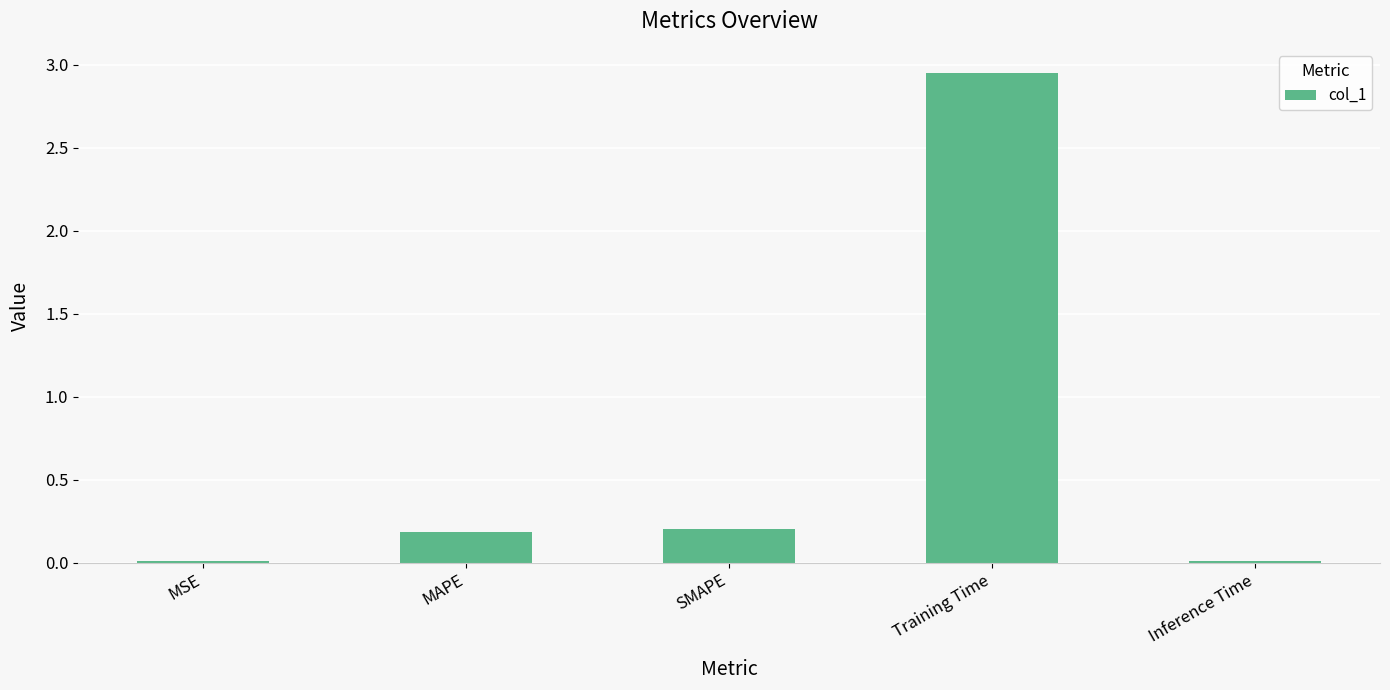

Between SMAPE and MSE, which is larger?

SMAPE